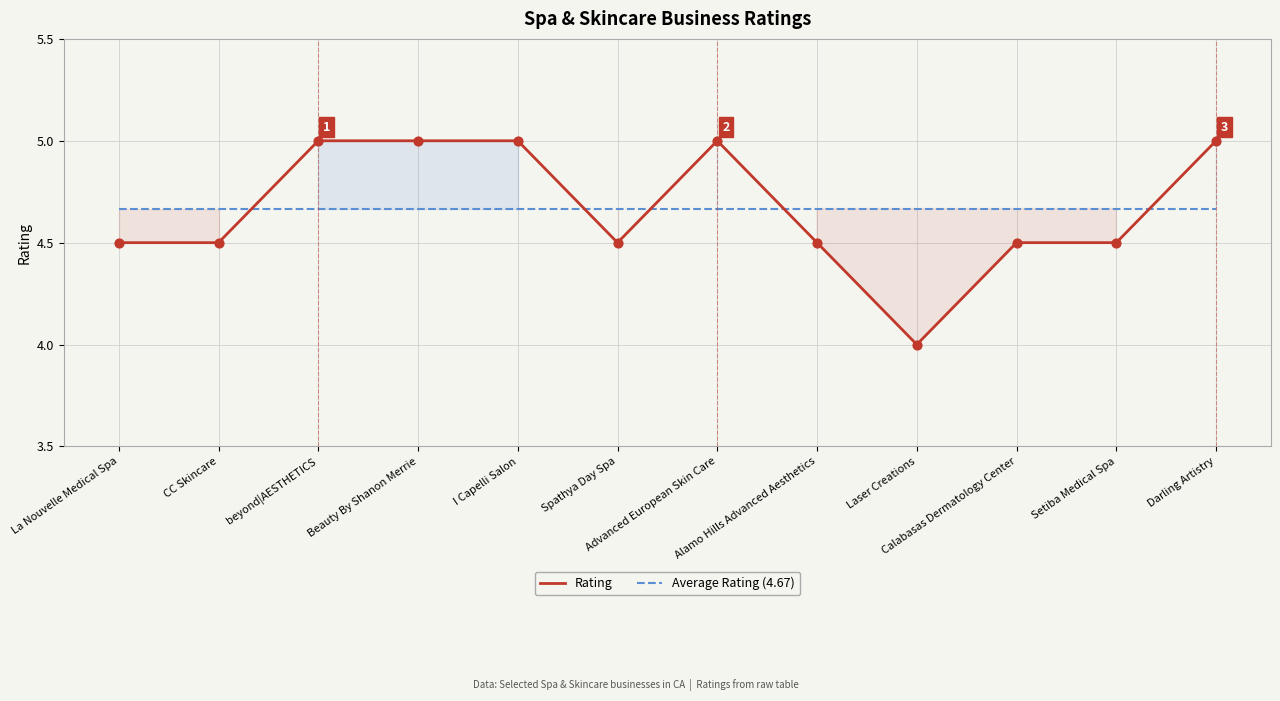

Is the value of Average Rating (4.67) at I Capelli Salon greater than the value of Rating at beyond|AESTHETICS?

No